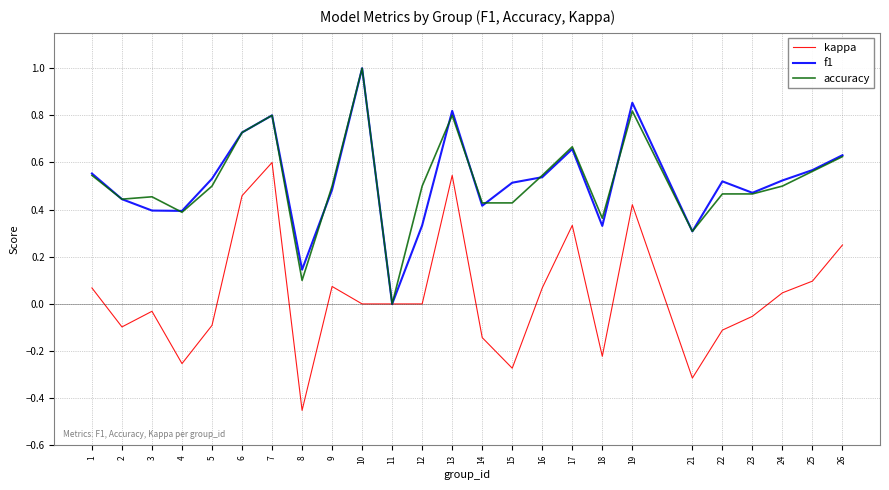

Which series has the widest spread of values?

kappa